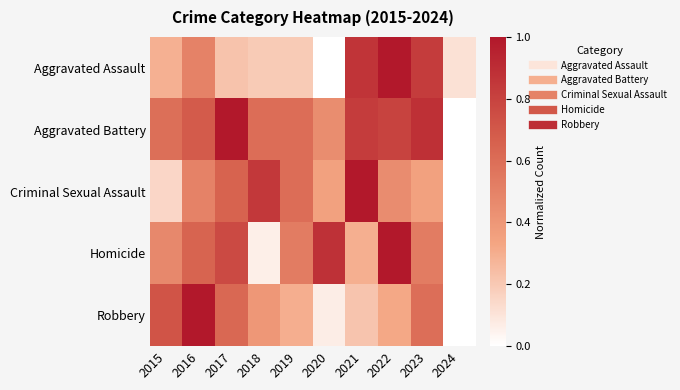

Which has a higher value, 2023 or 2015?

2023